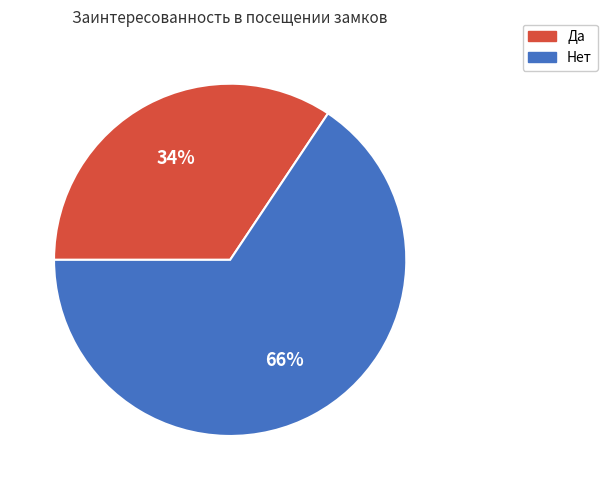

What is the smallest slice in the pie chart?

Да